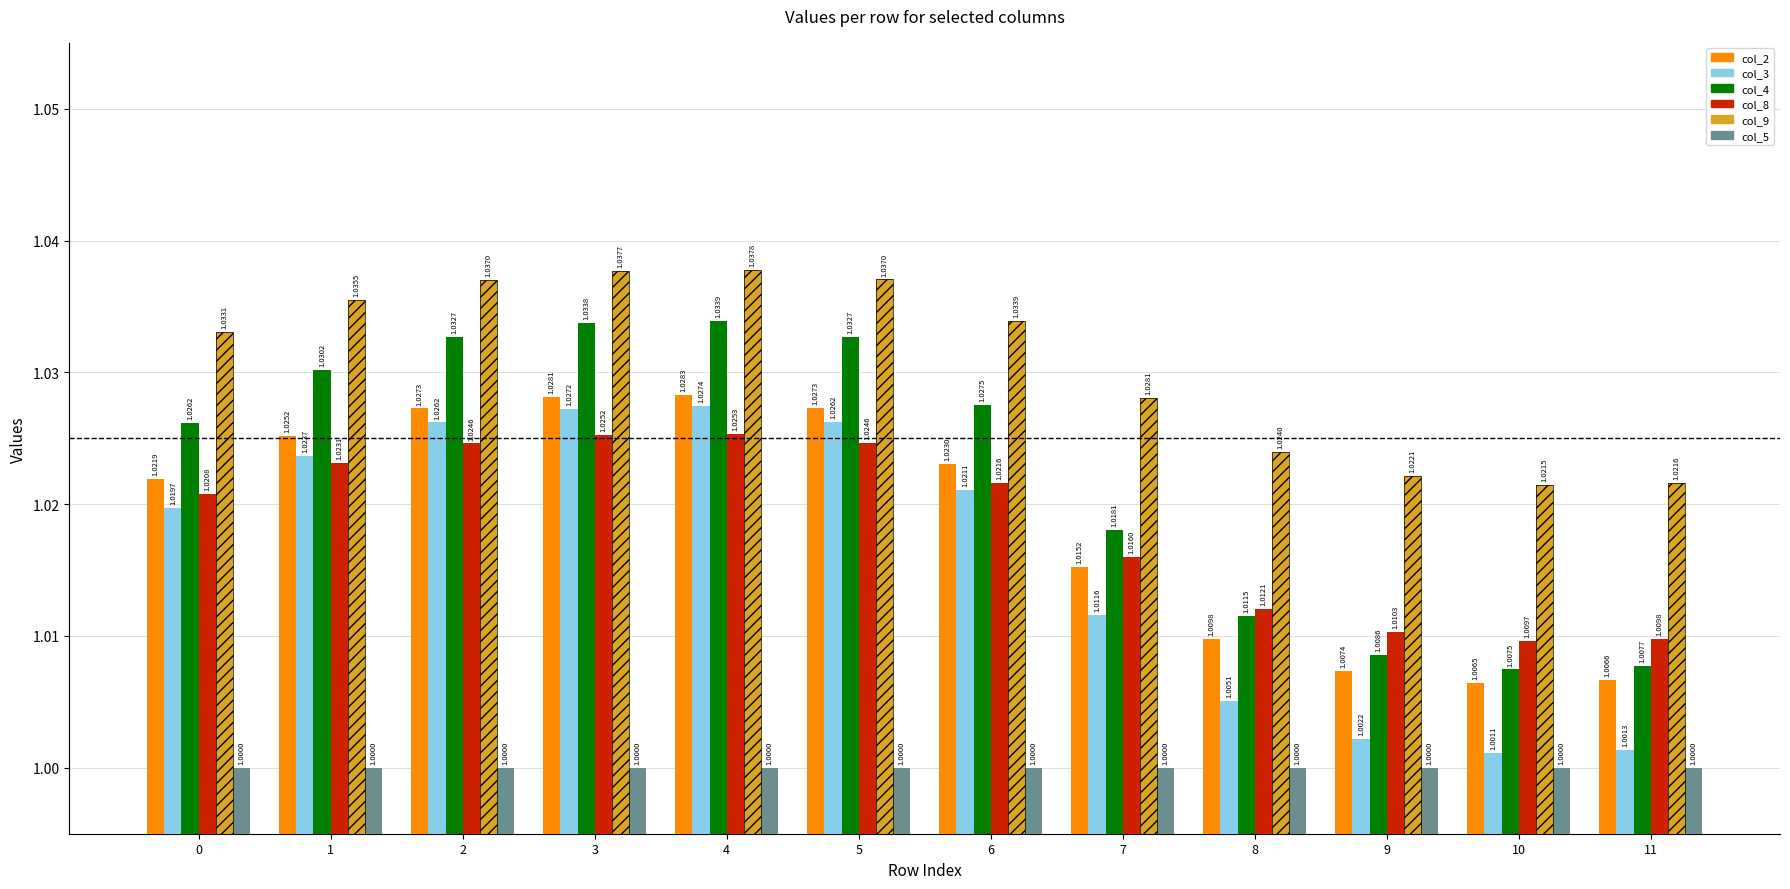

List the series in order of their peak value, highest first.

col_9, col_4, col_2, col_3, col_8, col_5